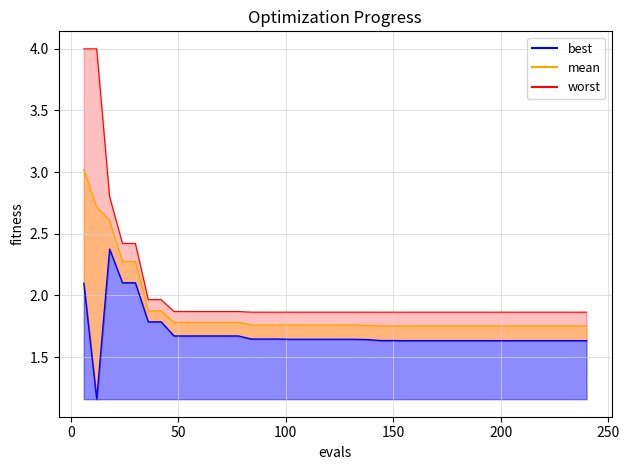

What is the smallest value displayed?

1.2